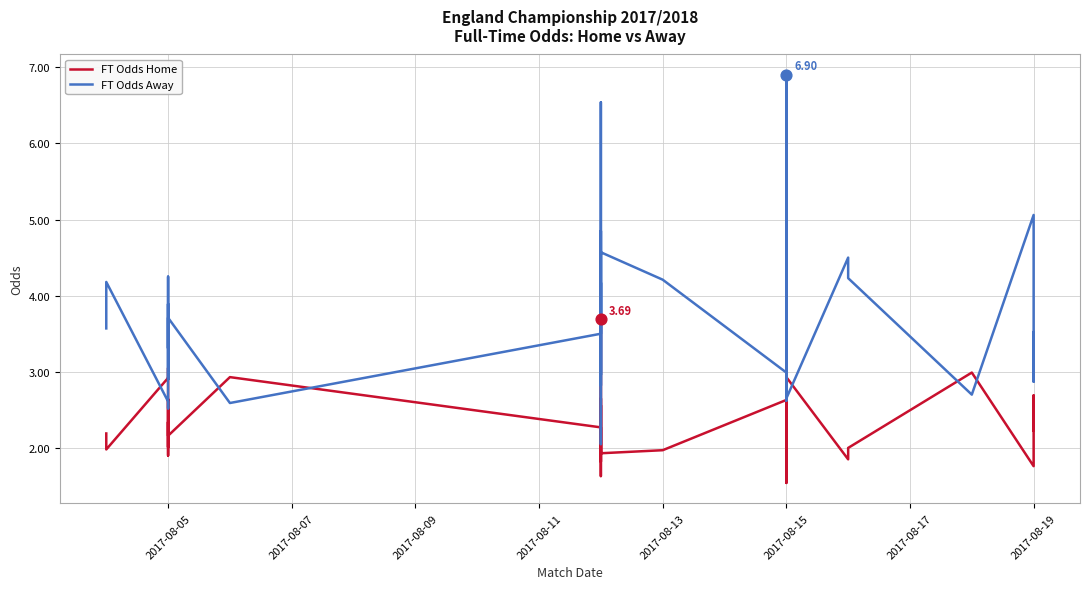

At how many categories does at least one series exceed 1?

40